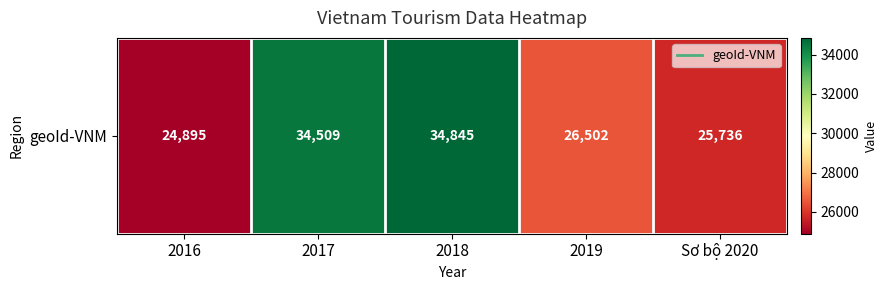

Reading left to right, what are all the values shown in this chart?

2016=24895	2017=34509	2018=34845	2019=26502	Sơ bộ 2020=25736